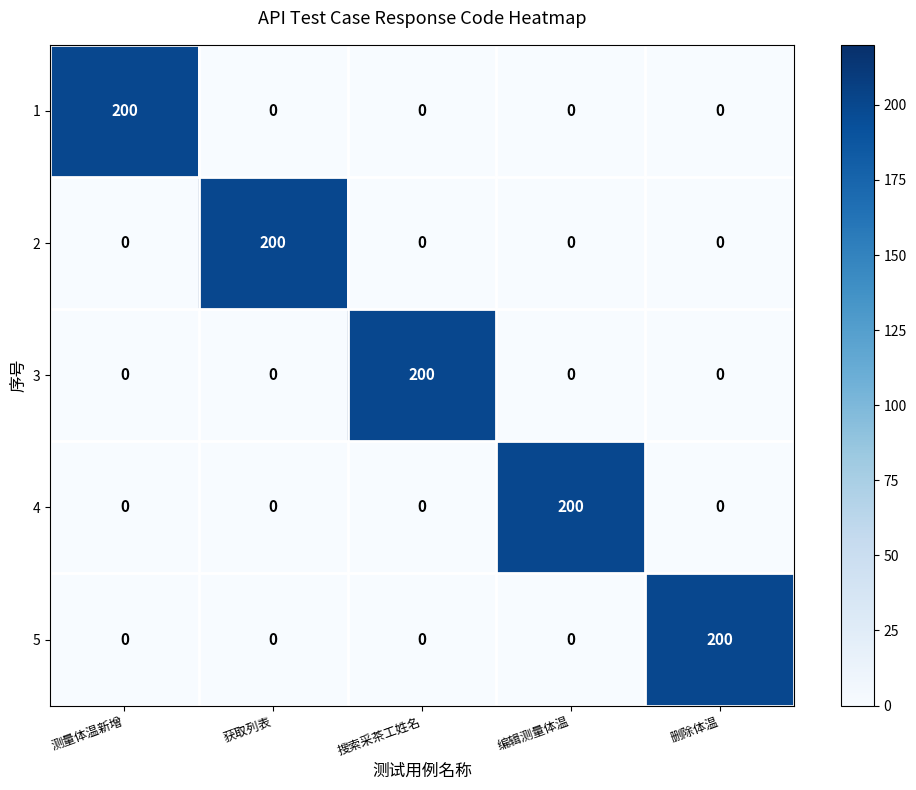

Is it true that 2 equals 48 at 获取列表?

False